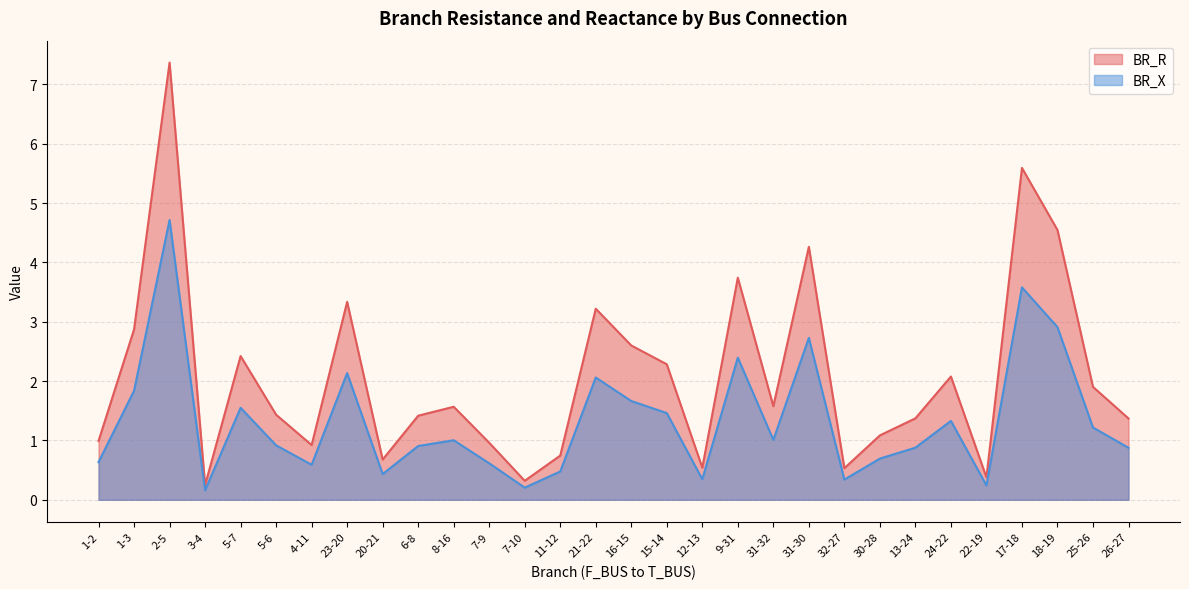

What is the value of the BR_X point at the 17th from the left?

1.5